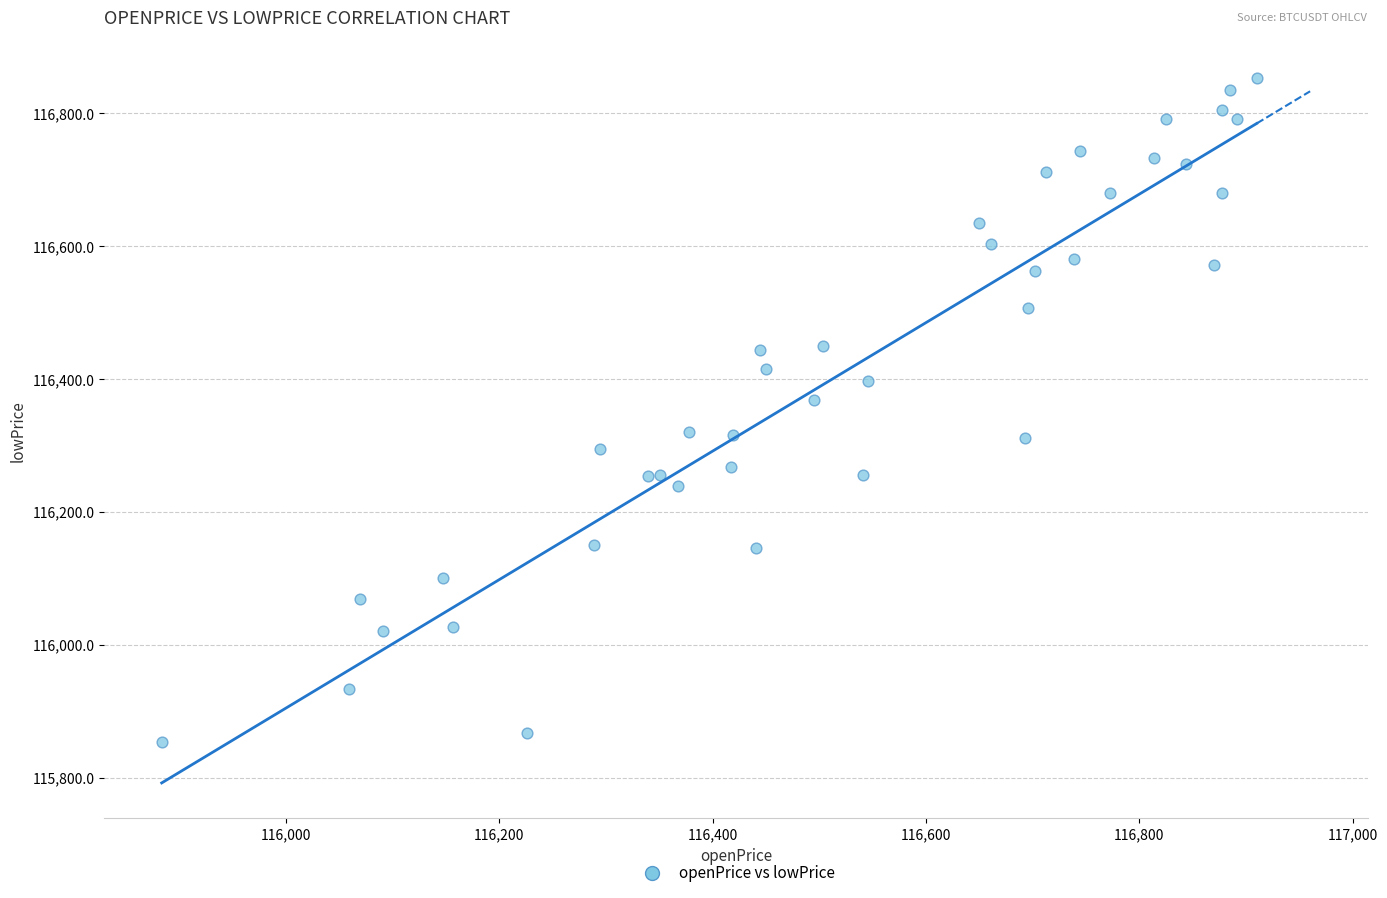

What Y value in the scatter plot is closest to 116353?

116368.0